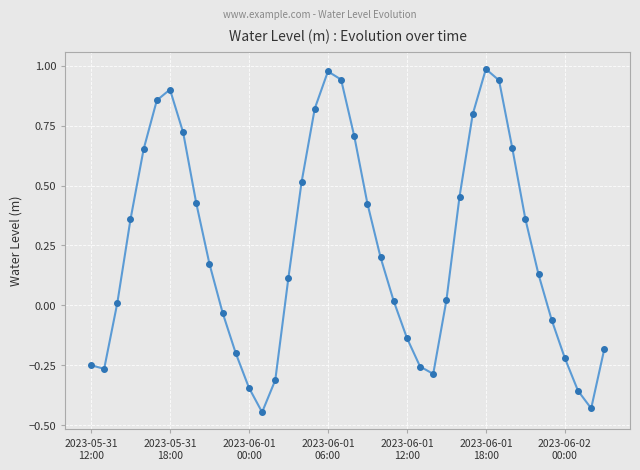

How many data points are less than 0?

15